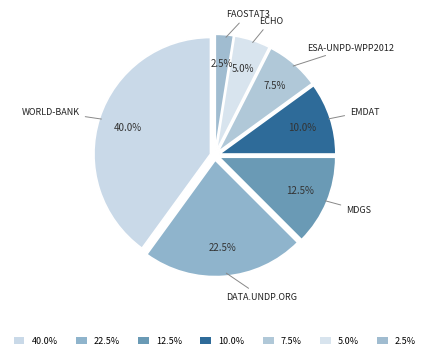

How many slices are in this pie chart?

7